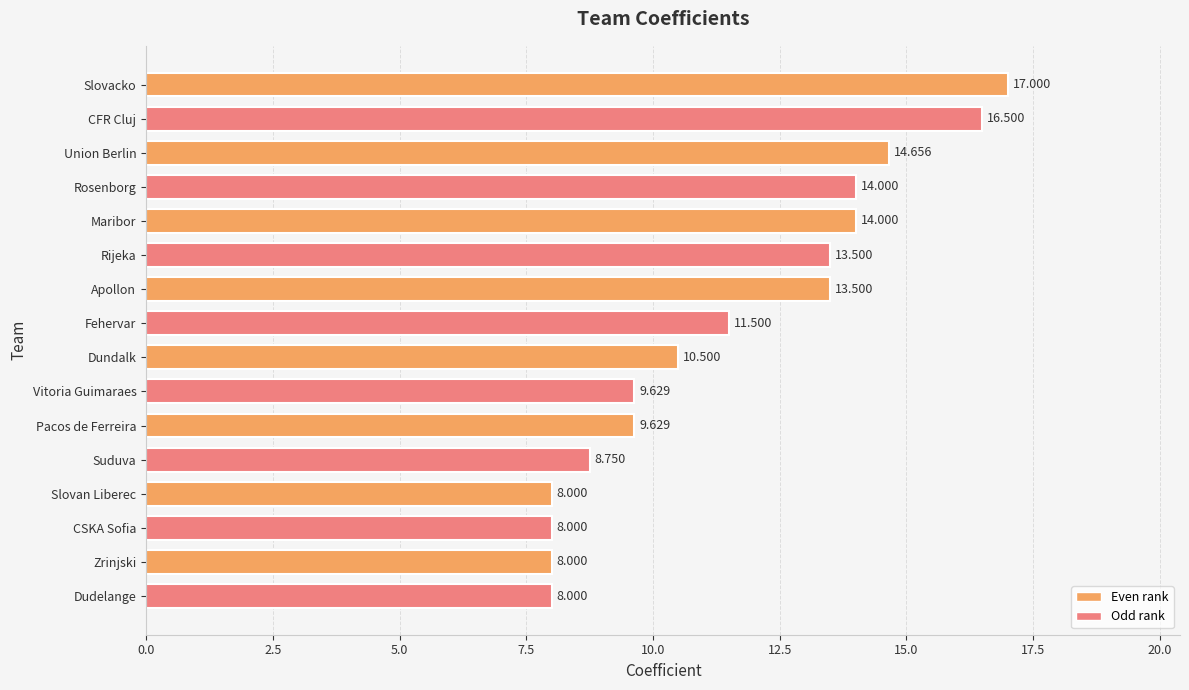

At which label is the value closest to 12?

Fehervar